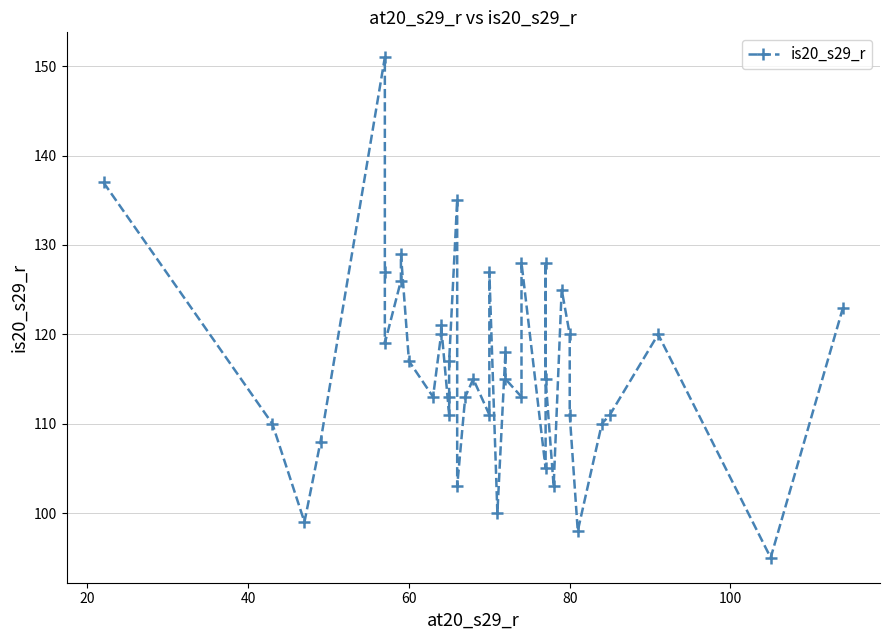

Reading right to left, transcribe all the data shown in this chart.

123	95	120	111	110	98	111	120	125	103	115	128	105	128	113	115	118	100	127	111	115	113	103	135	117	113	111	121	120	113	117	129	126	119	127	151	108	99	110	137